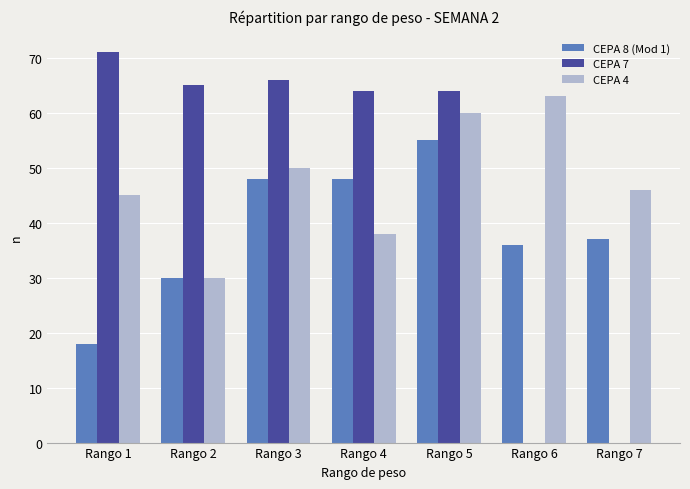

How many data points does each series have?

7